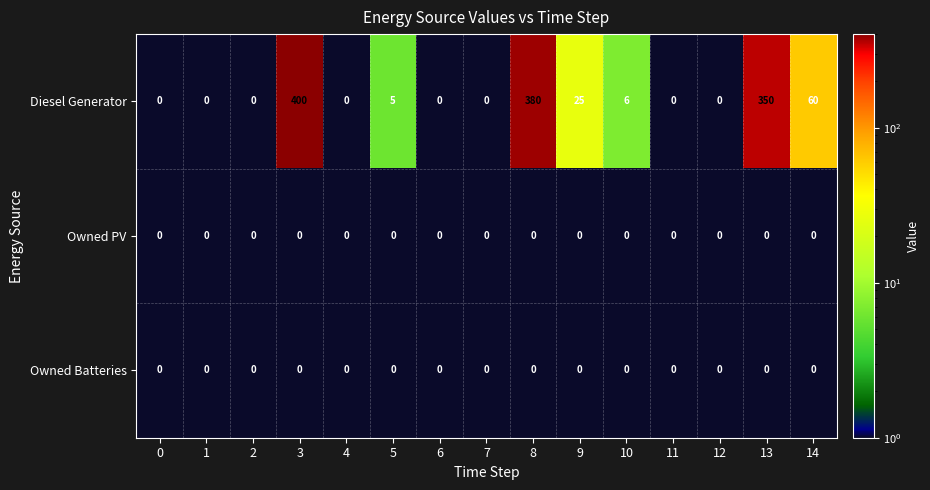

Which series has the largest range (max minus min)?

Diesel Generator